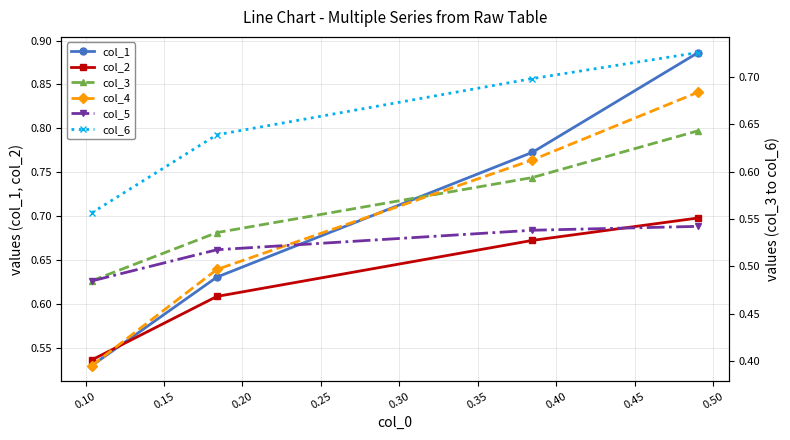

How many col_2 values are between 0 and 1?

4